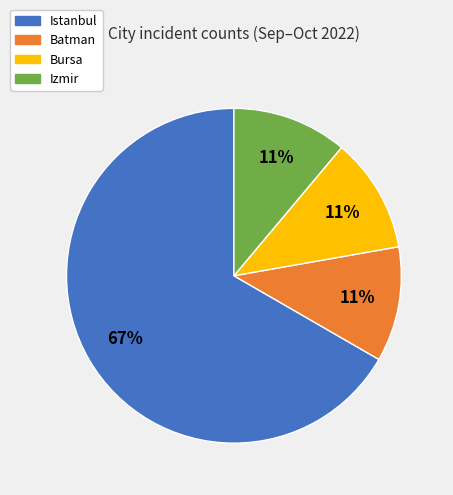

Is it true that Bursa is 25% of the pie?

False